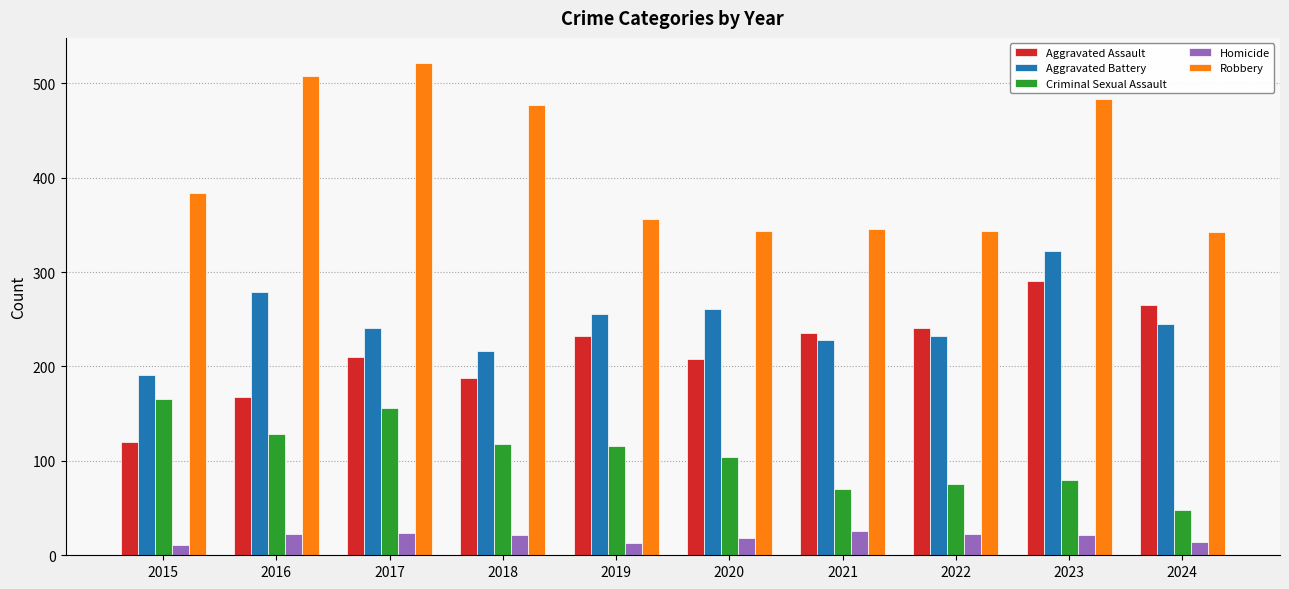

How many categories are shown in the chart?

10